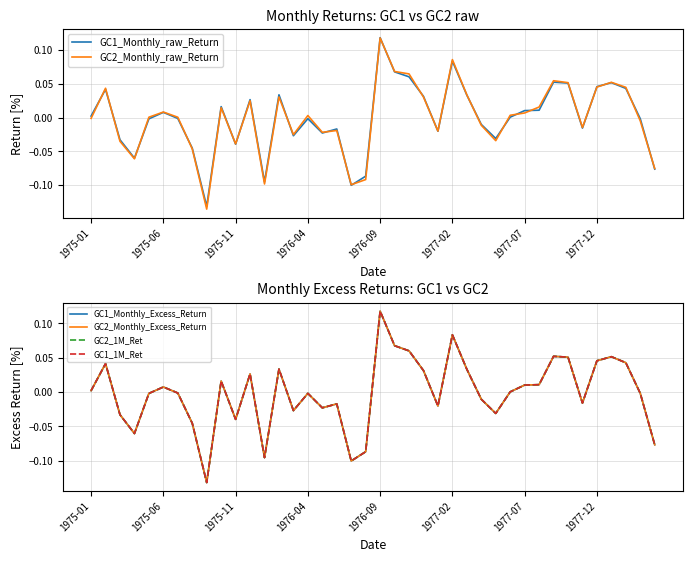

The value of GC2_Monthly_raw_Return at 38 is -0.0. True or false?

False